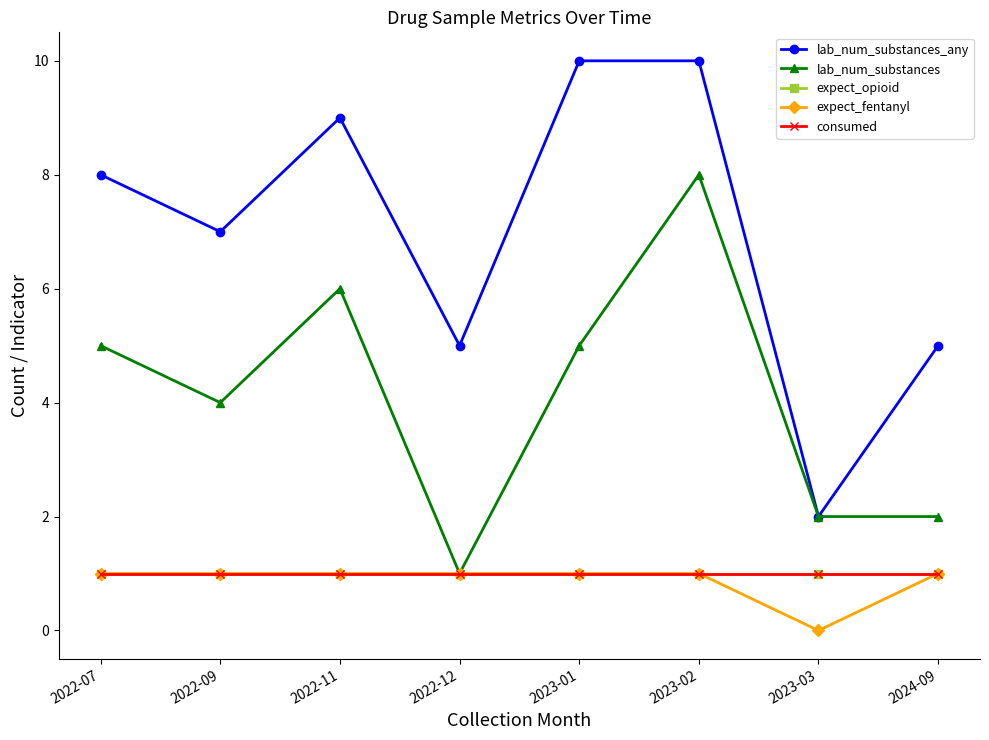

Does the chart have visible grid lines?

No